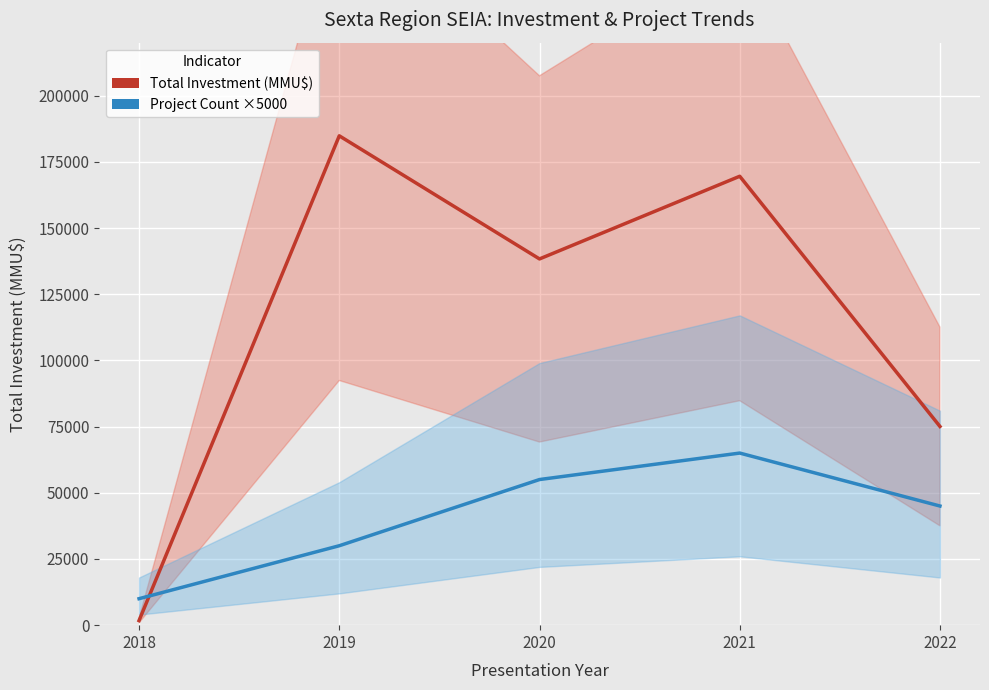

What are all the series names shown in the legend?

Total Investment (MMU$), Project Count ×5000